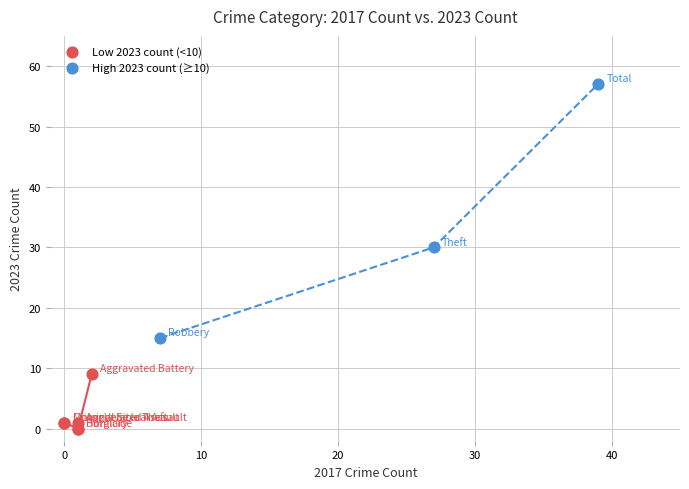

Which series has the largest Y range (max minus min)?

High 2023 count (≥10)